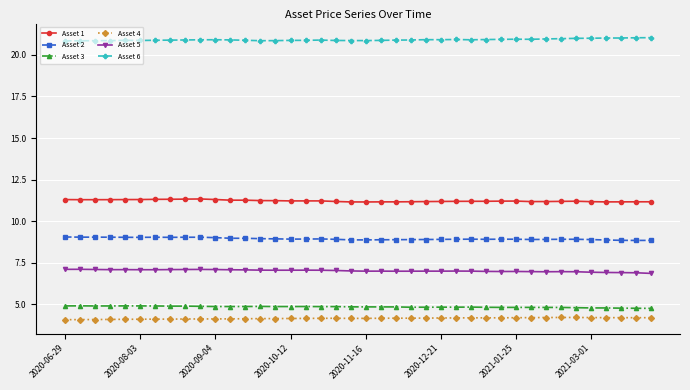

At how many categories does at least one series exceed 10?

40